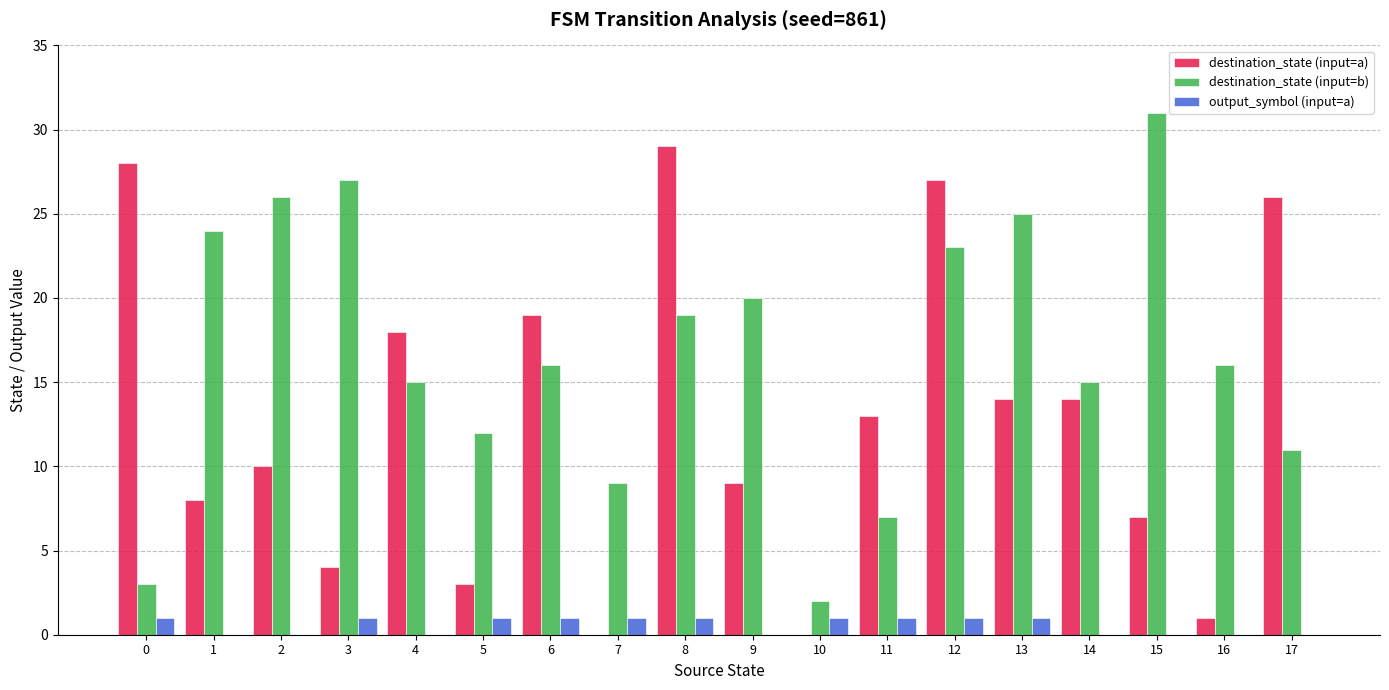

At which label does destination_state (input=b) first exceed 16?

1